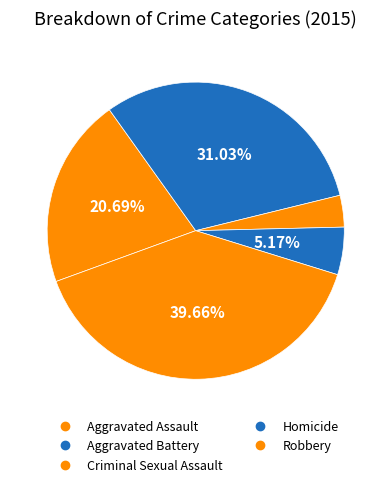

How many segments does this pie chart have?

5